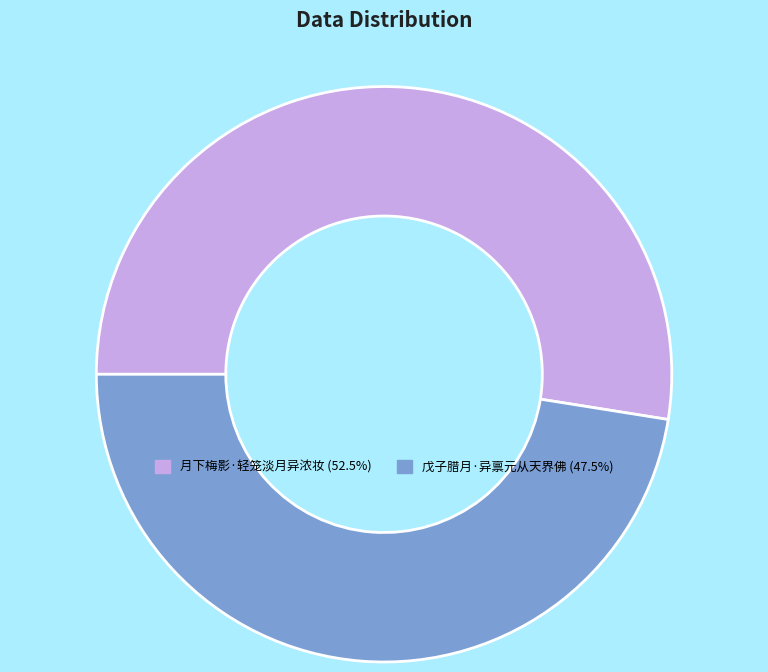

How many slices are in this pie chart?

2